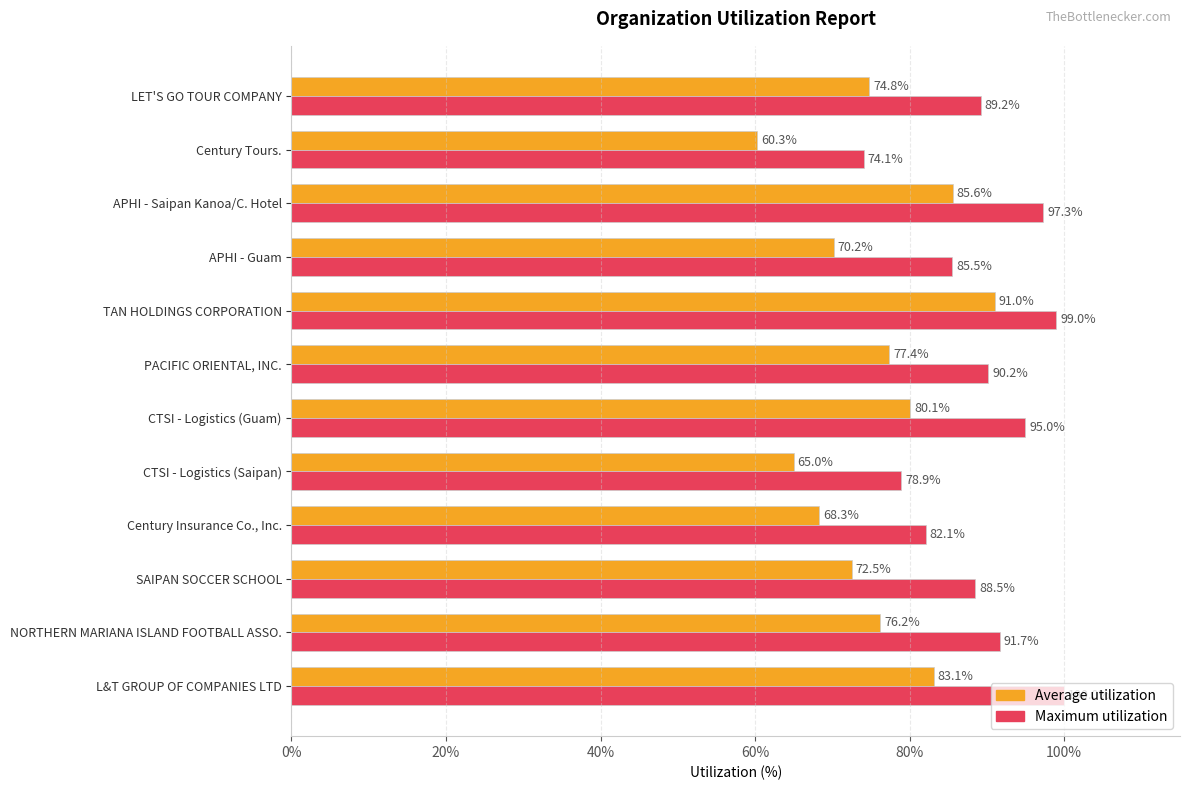

At which category is the sum across all series the highest?

TAN HOLDINGS CORPORATION